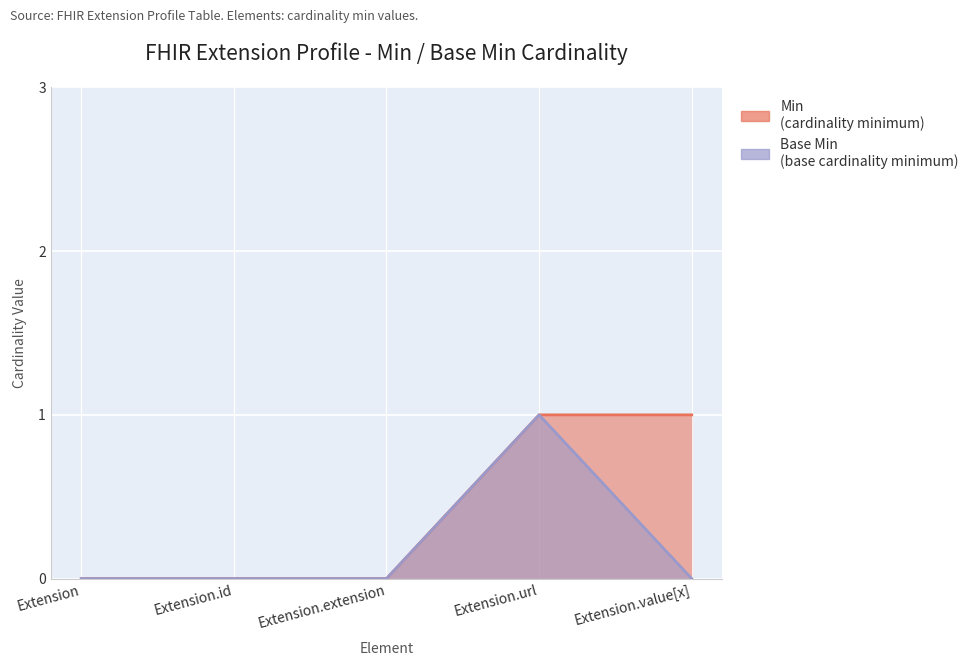

At which category is the sum across all series the highest?

Extension.url